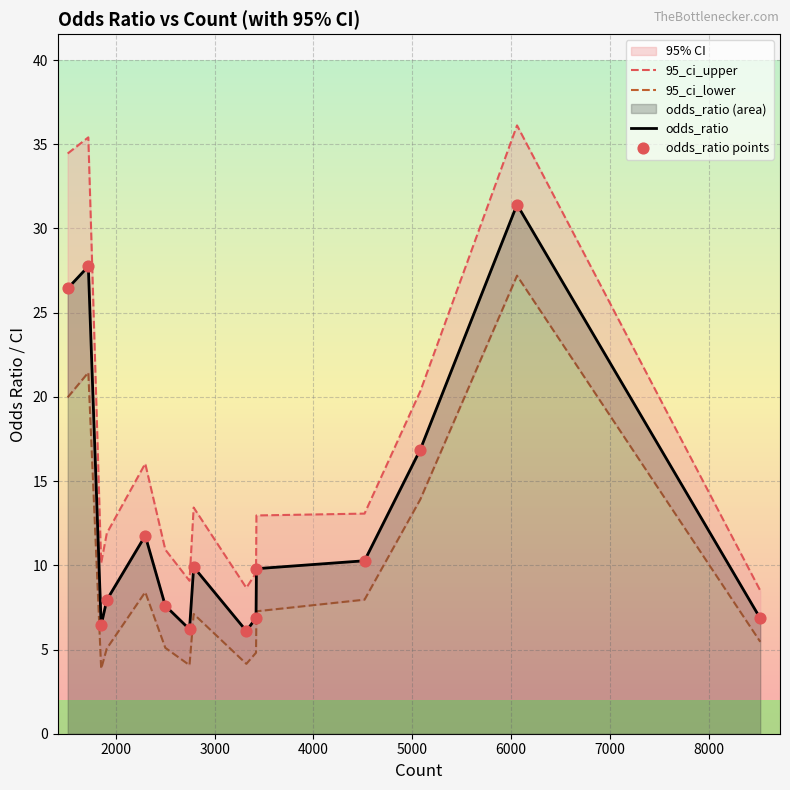

Which series has the widest spread of Y values?

95_ci_upper